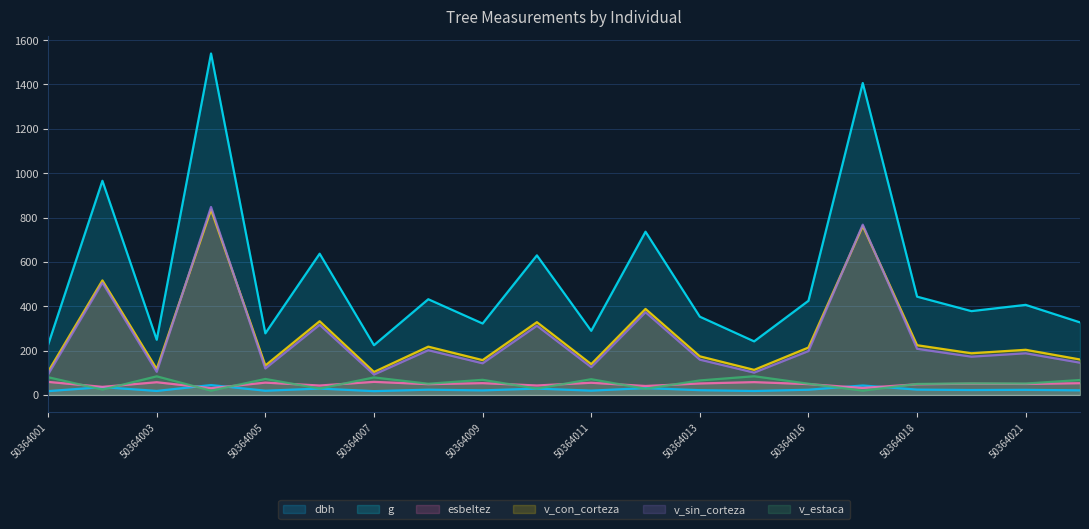

True or false: g has a value of 1036.1 at 50364010.

False